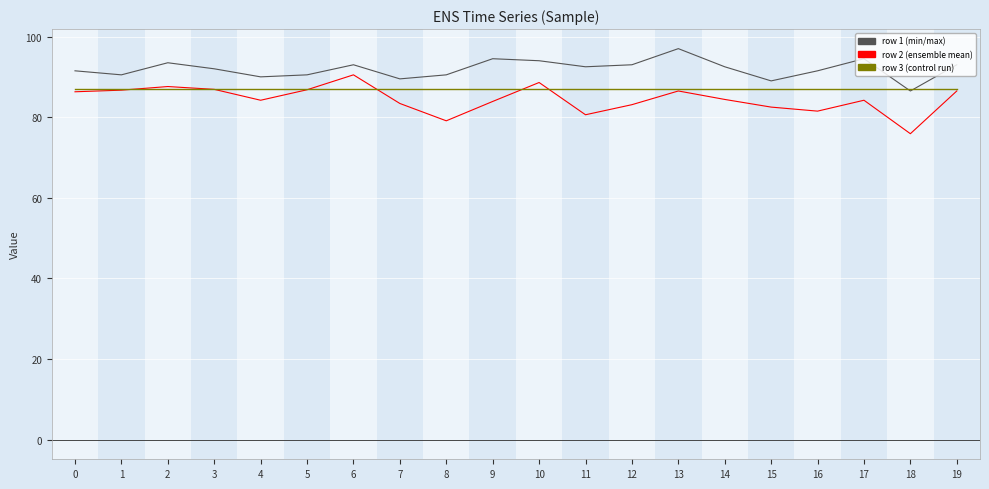

What is the spread (max minus min) of values at 0?

5.2